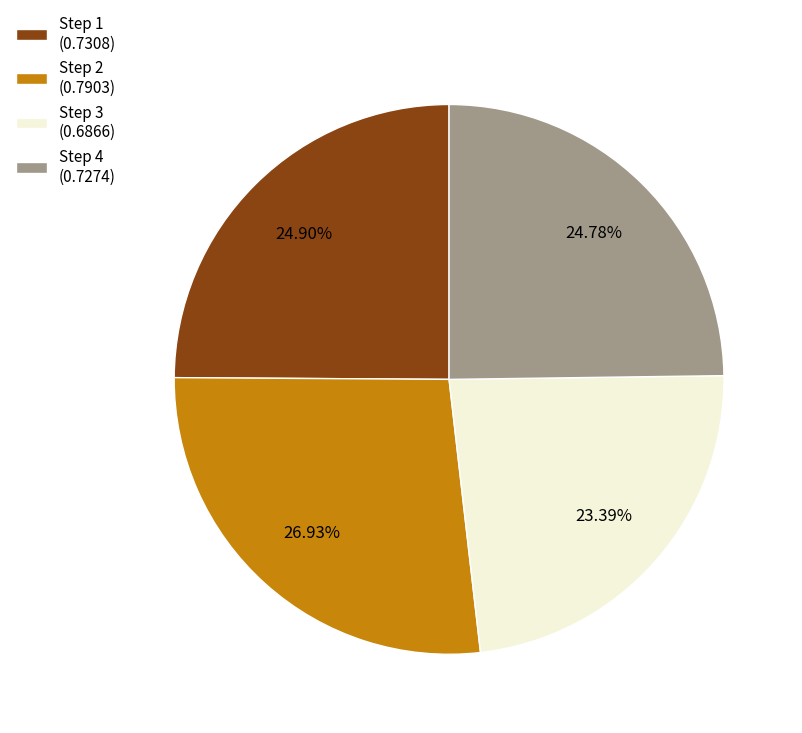

Which has a higher value, Step 2 (0.7903) or Step 1 (0.7308)?

Step 2 (0.7903)